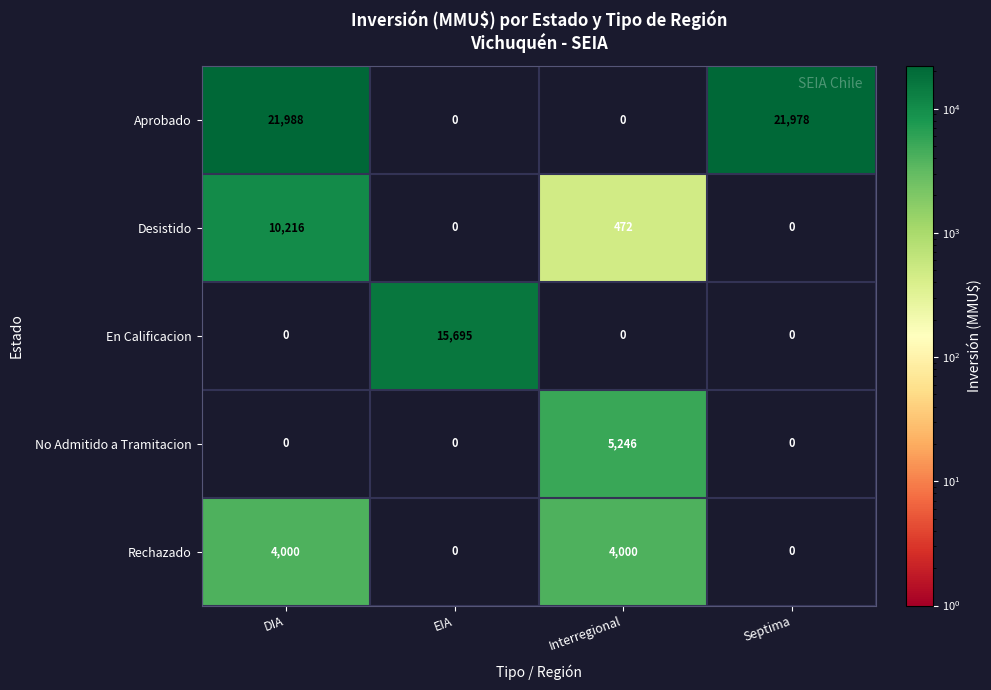

What is the difference between the maximum and second lowest values in the Aprobado series?

21988